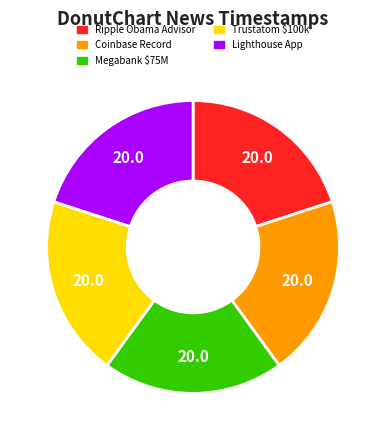

True or false: Coinbase Record accounts for 20% of the total.

True